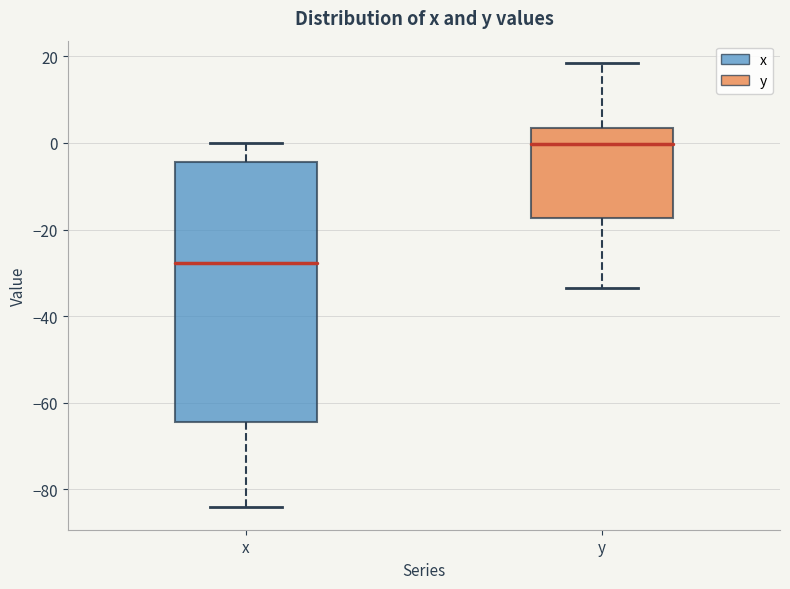

Where is the upper edge of the box for y on the y-axis? The values are not printed on the chart, so give them approximately, as read against the axis.

4